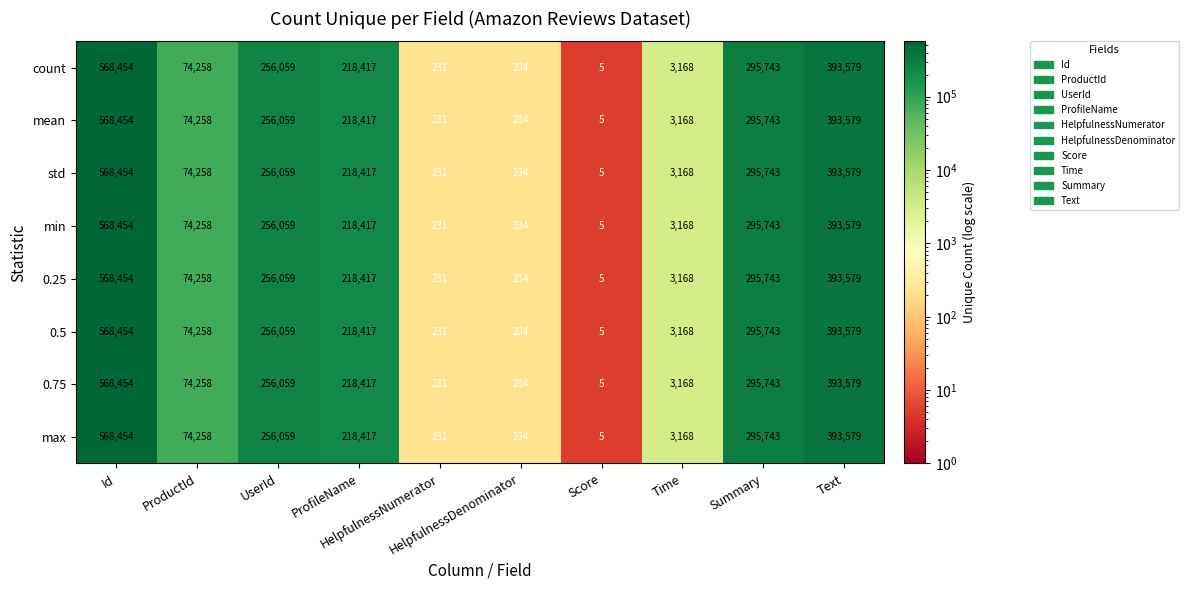

What is the difference between the maximum and minimum values in the mean series?

568449